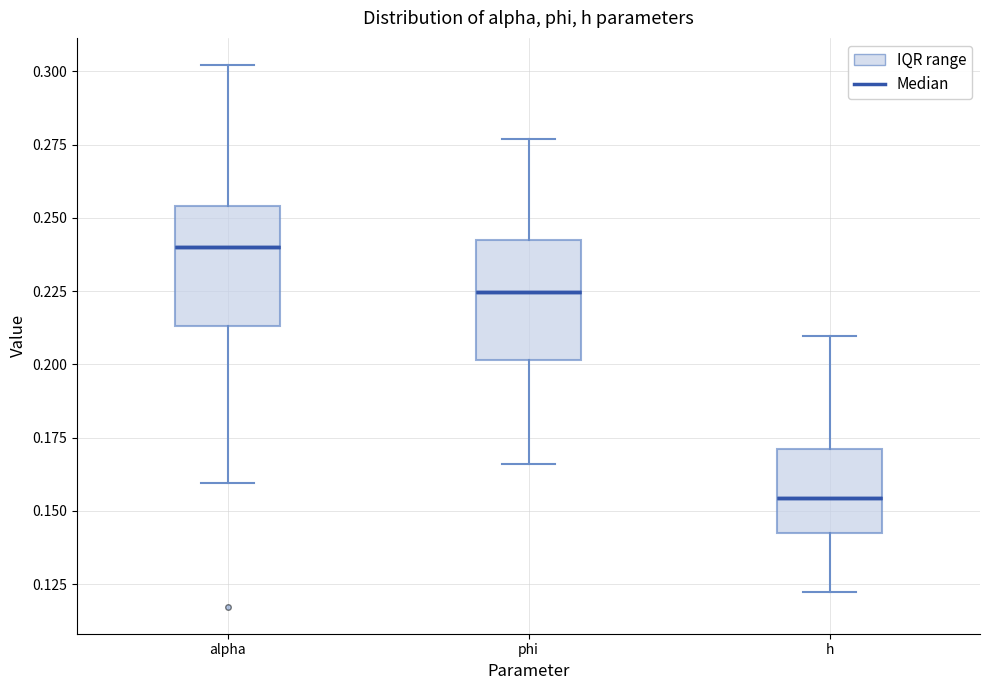

Reading left to right, transcribe this box plot: for each box, give where its median line is, the range the box spans, and where its two whiskers end, as read against the y-axis. The values are not printed on the chart, so give them approximately, as read against the axis.

alpha: median 0.240, box 0.215 to 0.255, whiskers 0.160 to 0.300
phi: median 0.225, box 0.200 to 0.240, whiskers 0.165 to 0.275
h: median 0.155, box 0.140 to 0.170, whiskers 0.120 to 0.210